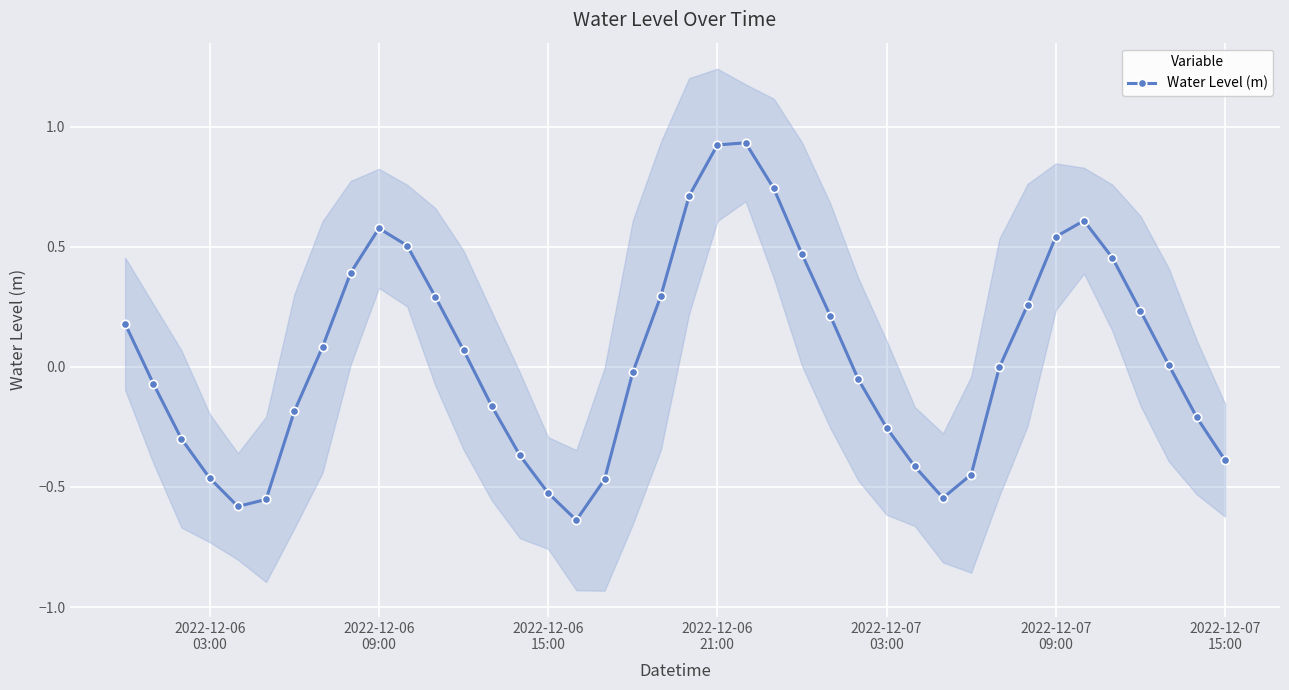

In Water Level (m), how many points are lower than both neighbors (excluding endpoints)?

3